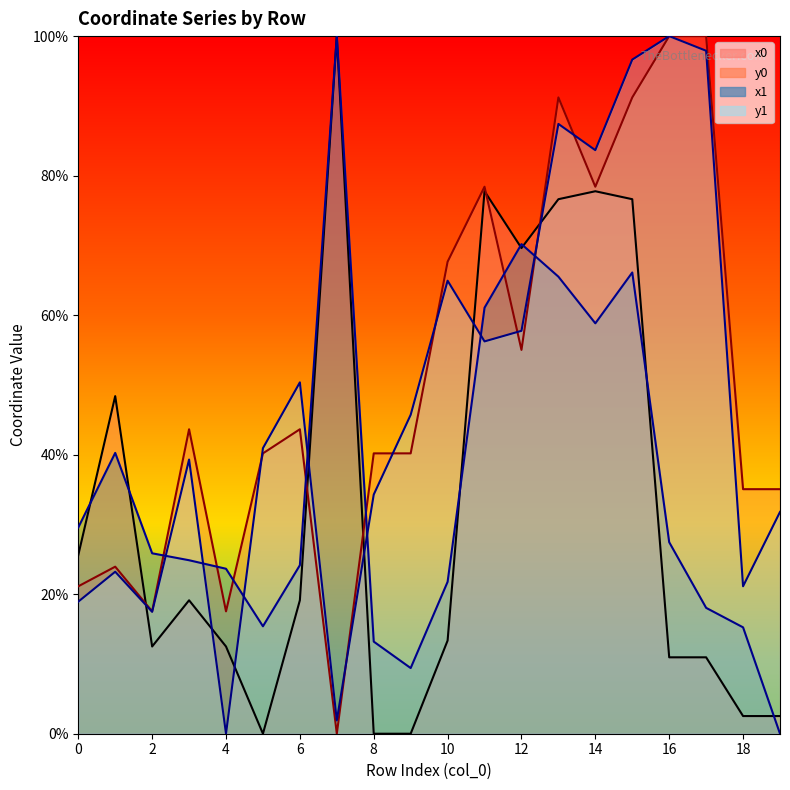

Which label corresponds to the largest value in the chart?

7